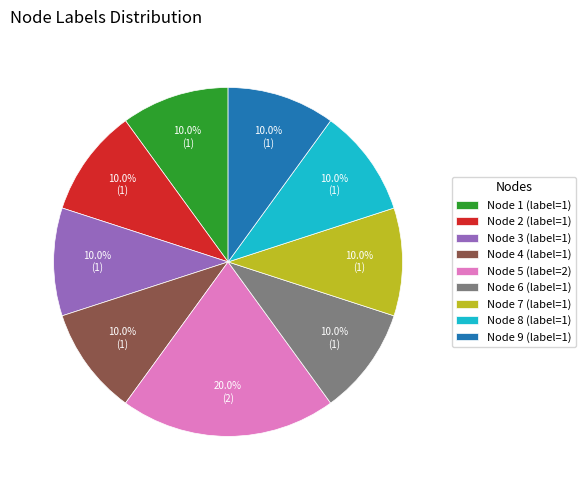

Between Node 7 (label=1) and Node 5 (label=2), which is larger?

Node 5 (label=2)